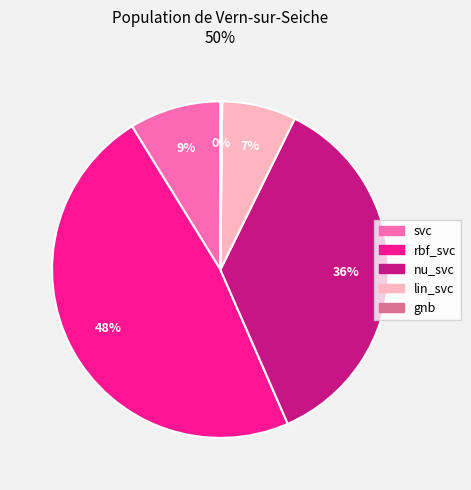

To the nearest percent, what is the difference between the largest and smallest slice percentages?

48%